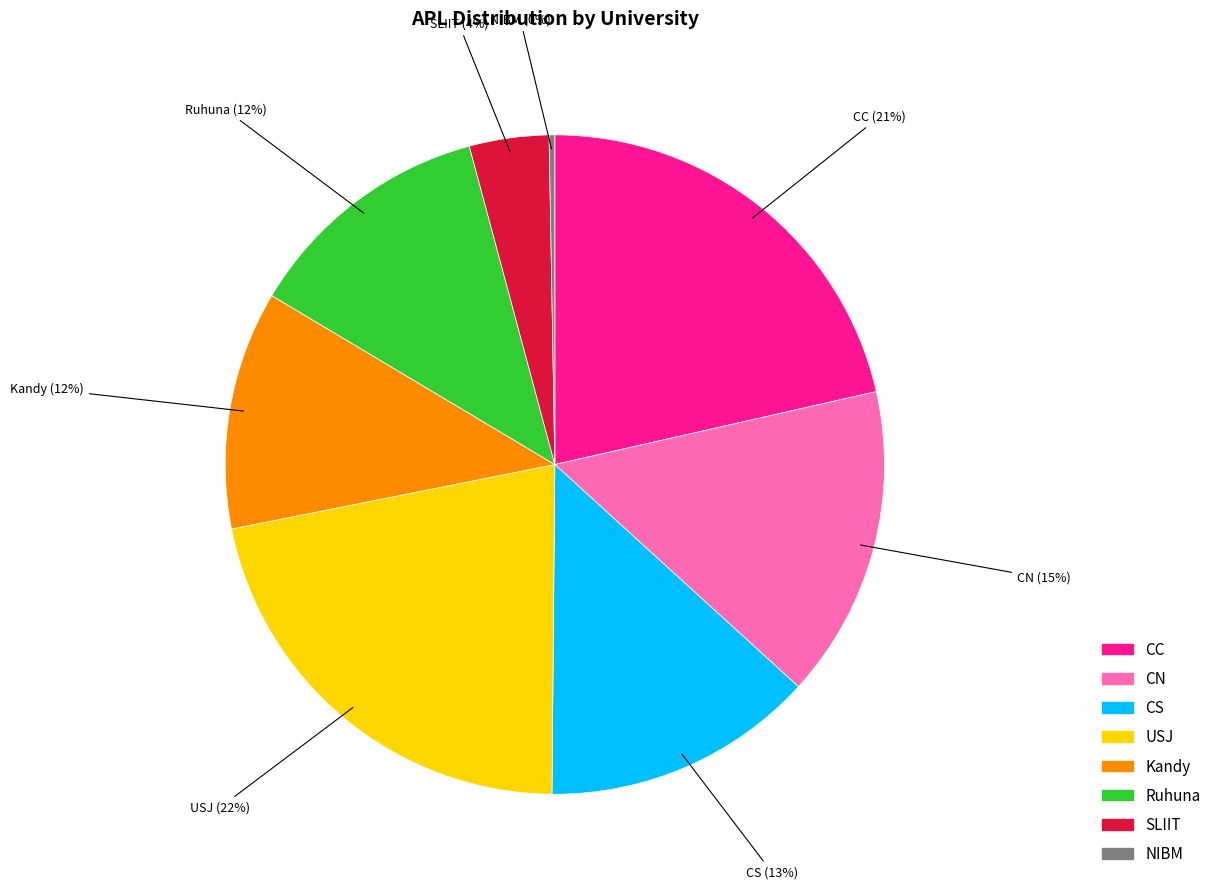

How many slices are in this pie chart?

8